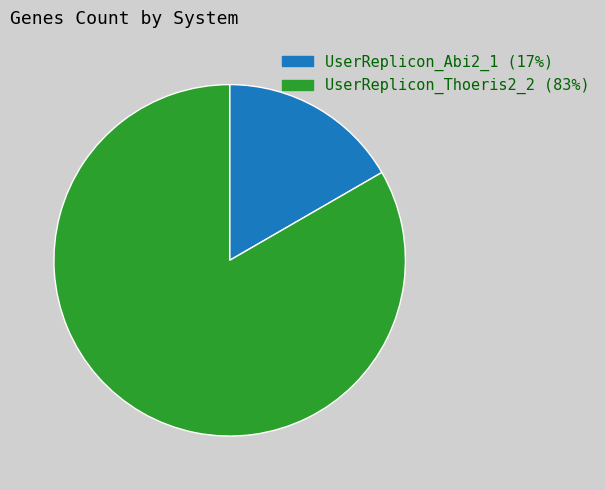

True or false: UserReplicon_Thoeris2_2 accounts for 83% of the total.

True